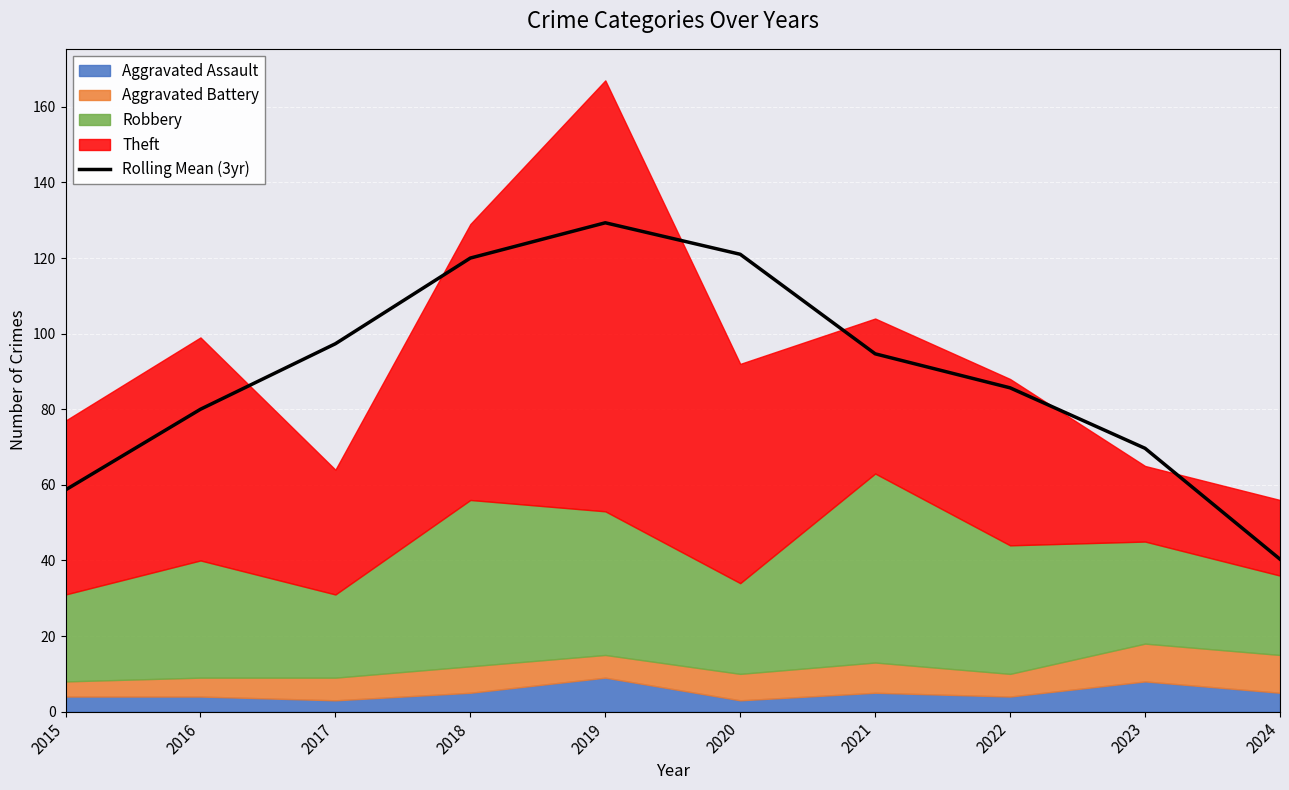

Reading left to right, list all the values displayed in this chart.

2015=58.7	2016=80.0	2017=97.3	2018=120.0	2019=129.3	2020=121.0	2021=94.7	2022=85.7	2023=69.7	2024=40.3